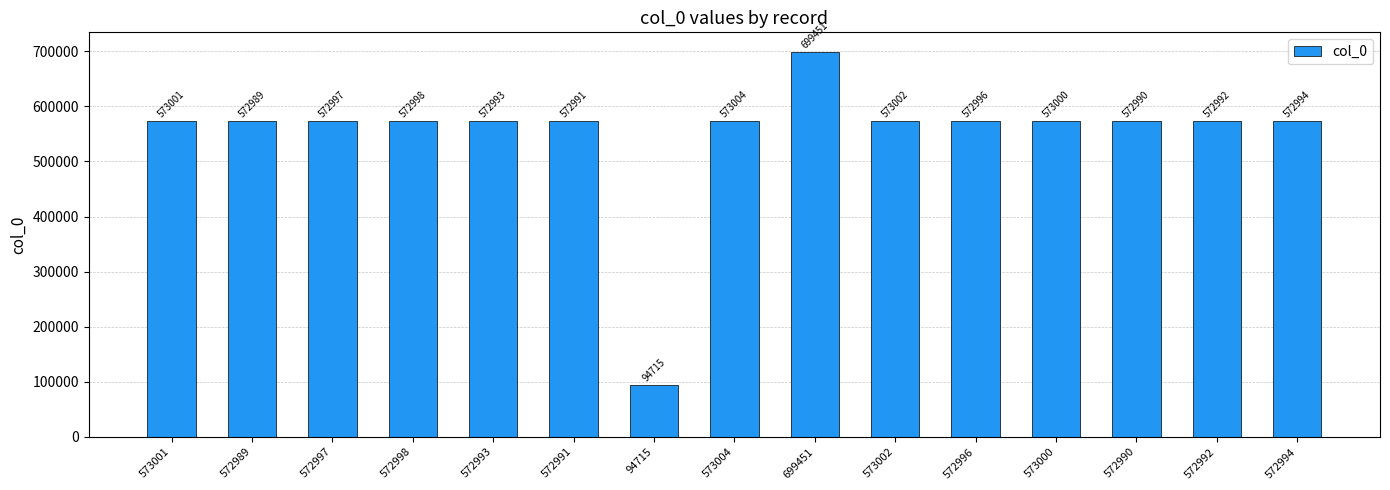

Rank the categories by value from highest to lowest.

699451, 573004, 573002, 573001, 573000, 572998, 572997, 572996, 572994, 572993, 572992, 572991, 572990, 572989, 94715